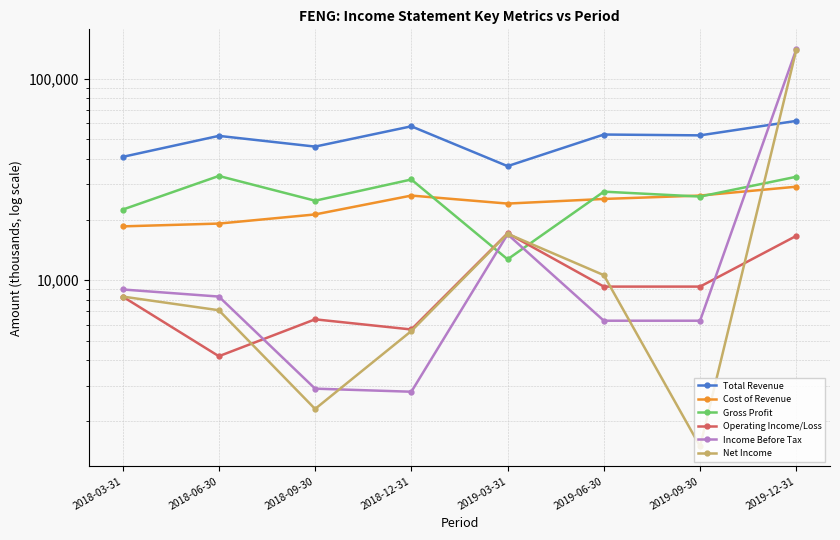

Does the chart display data point markers on the line(s)?

Yes